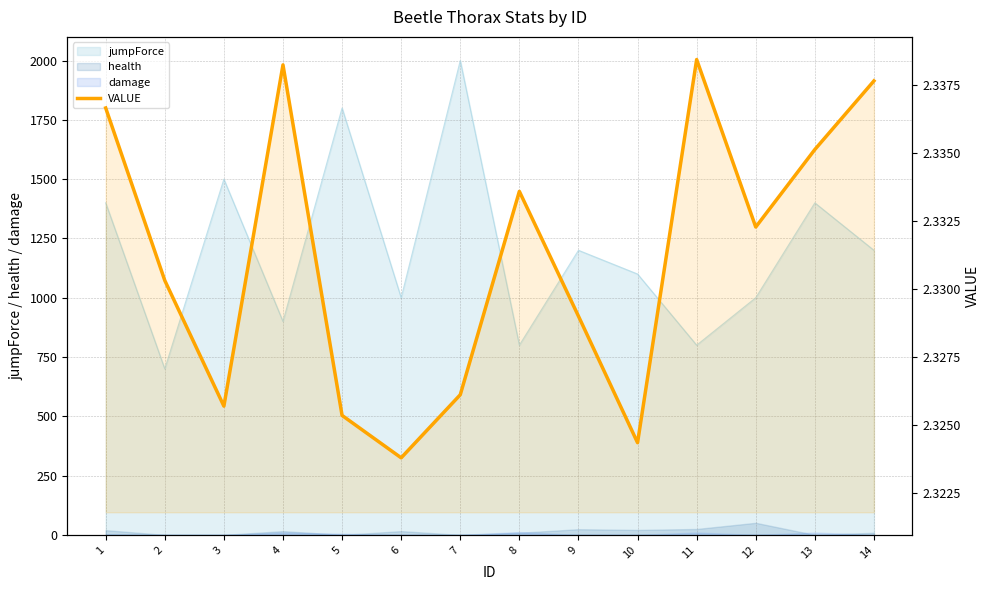

Where is the data nearest to the value 2?

6